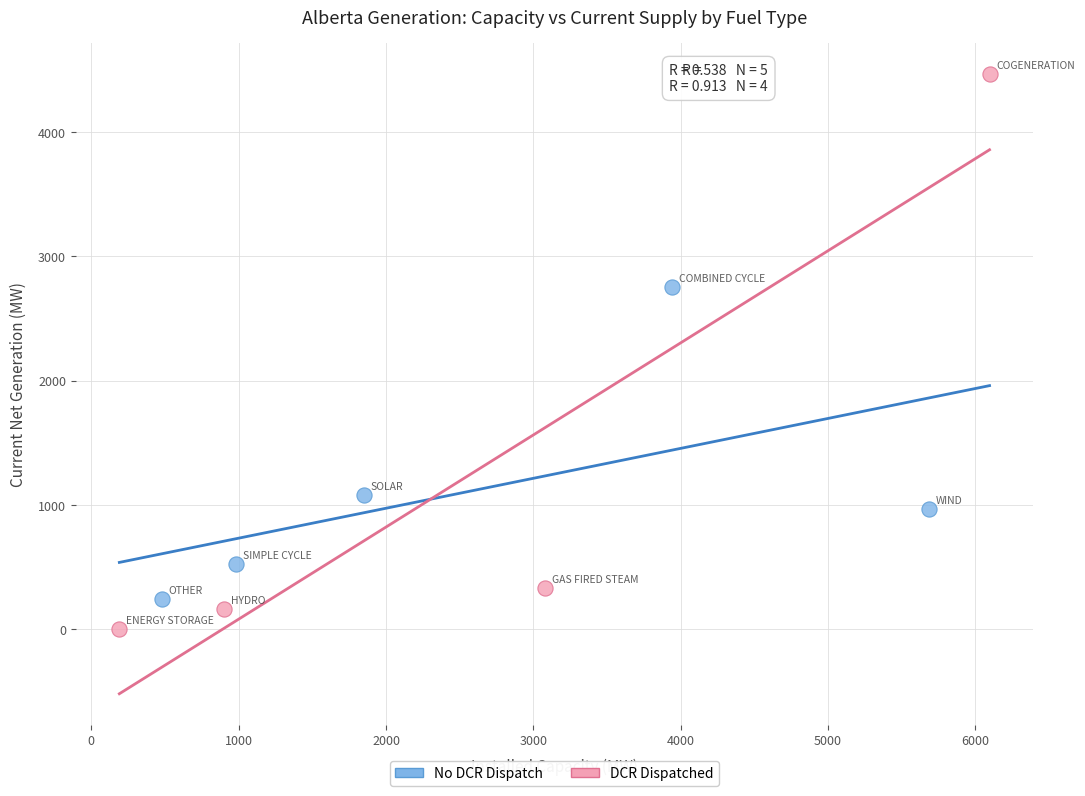

What are all the series names shown in the legend?

No DCR Dispatch, DCR Dispatched